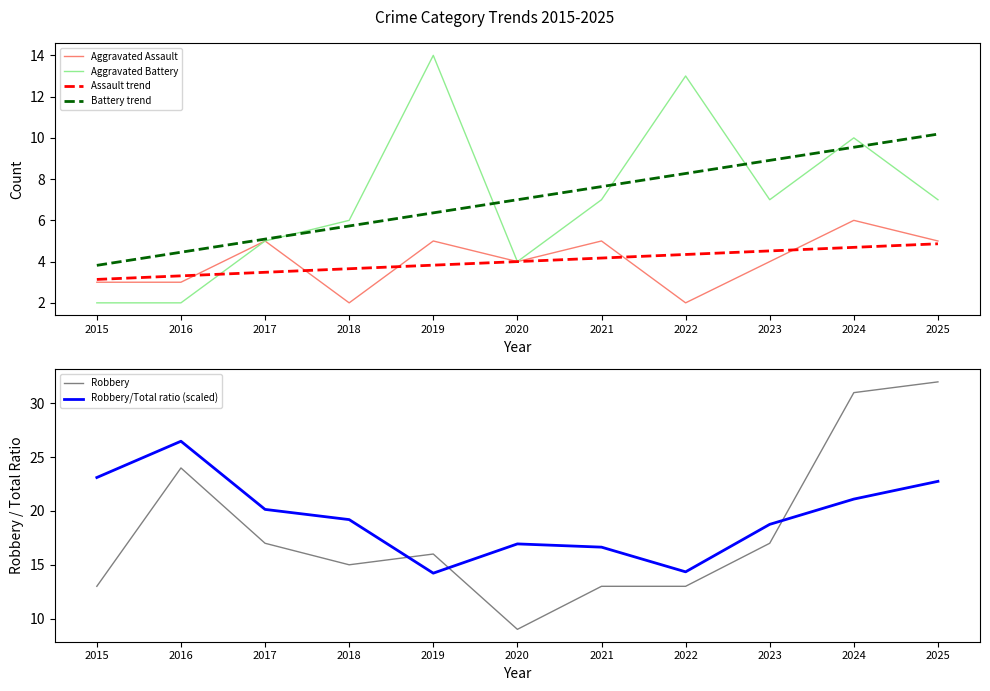

Which category has the highest value in the Assault trend series?

2025